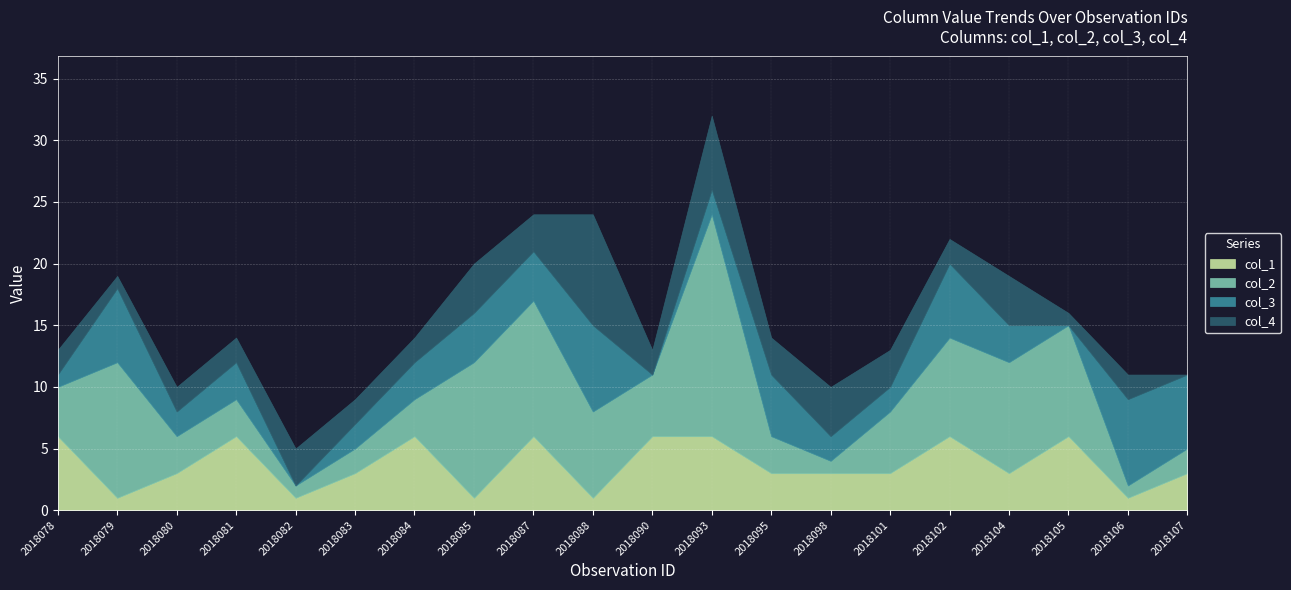

The col_1 series shows 9 at 2018078. True or false?

False